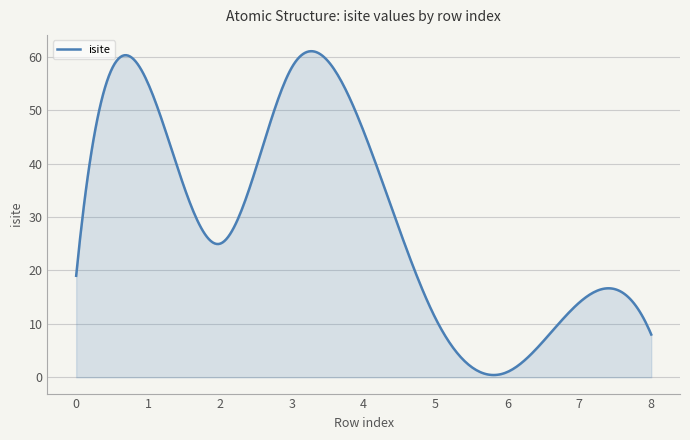

What is the difference between the maximum and minimum values?

60.6